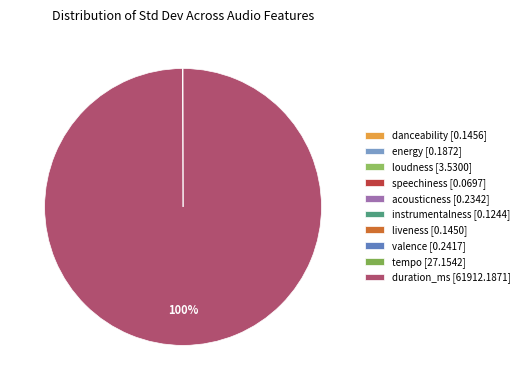

Which slice represents more than half of the pie?

duration_ms